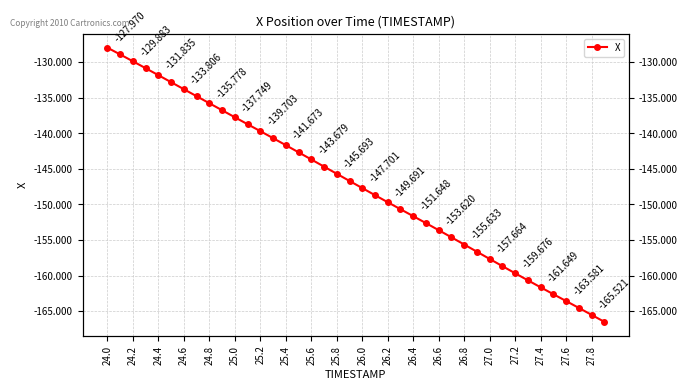

What is the minimum value shown in the chart?

-166.5